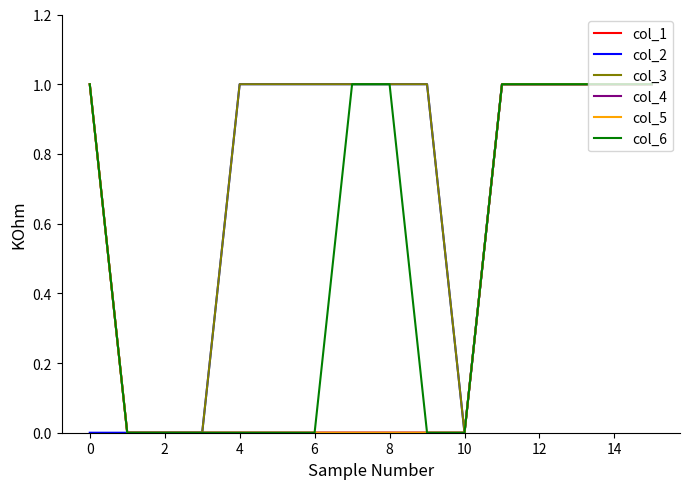

Is this an area chart (filled region under the line)?

No